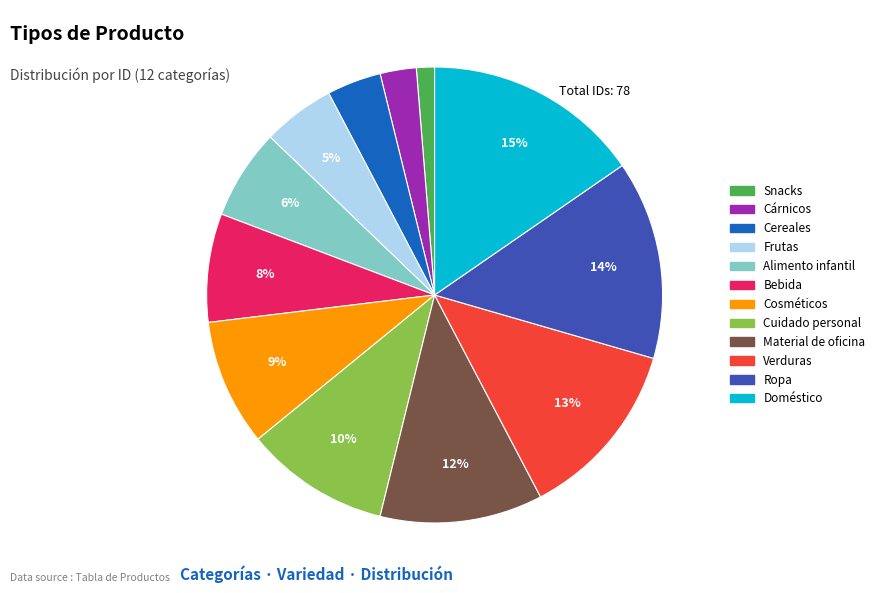

Count the number of slices in the pie.

12